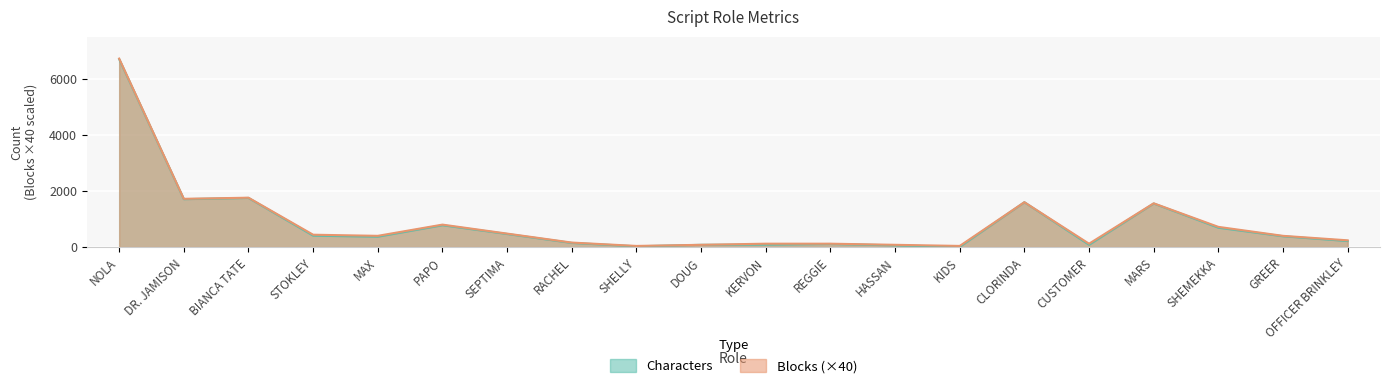

Count the number of categories in the chart.

20